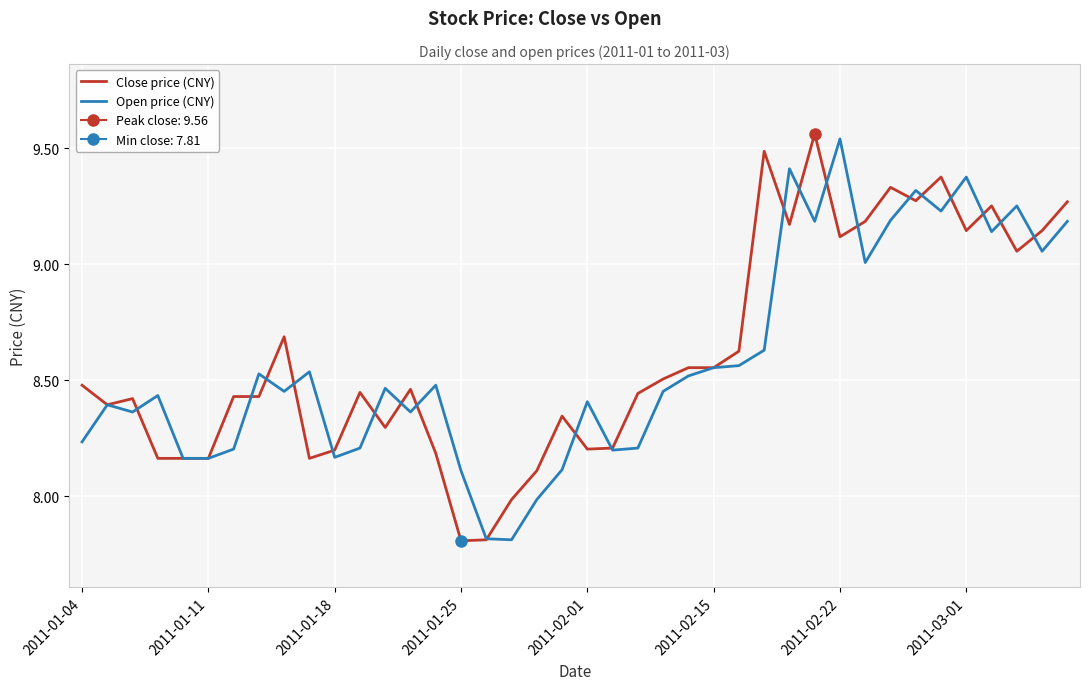

The Close price (CNY) series shows 8.2 at 2011-01-18. True or false?

True